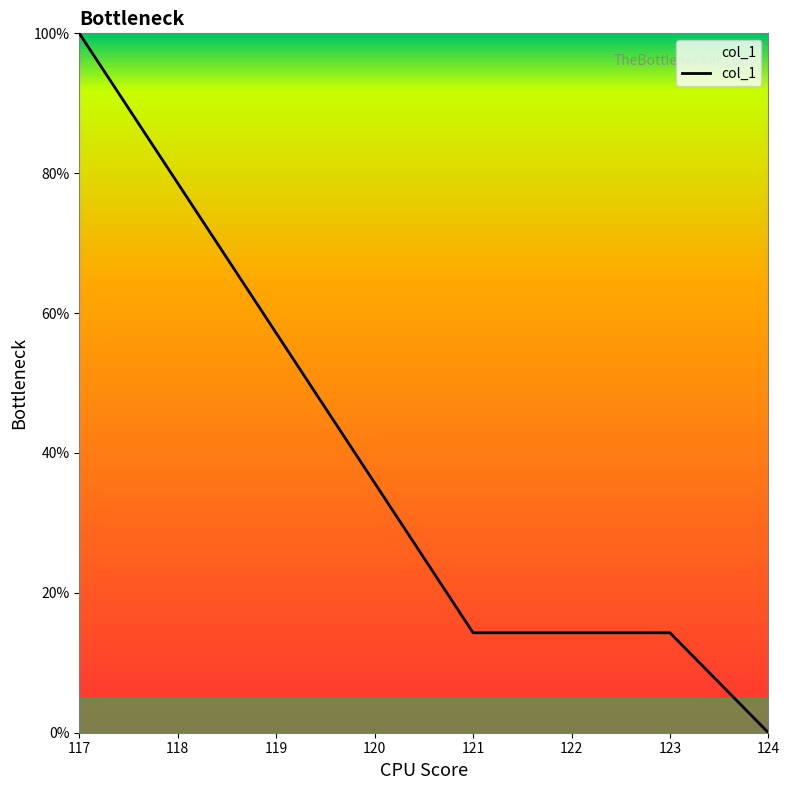

Is it true that the value at 124 is 53.4?

False